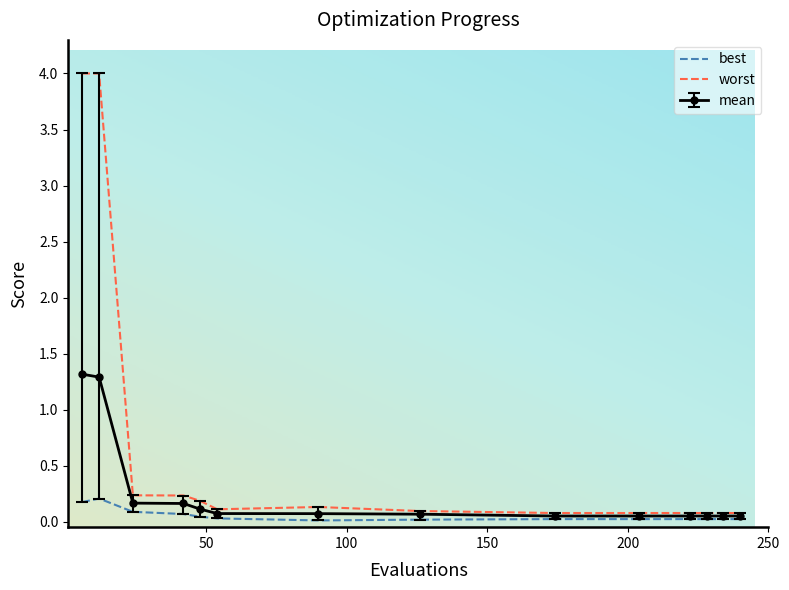

Rank the series by their average value, from highest to lowest.

worst, mean, best